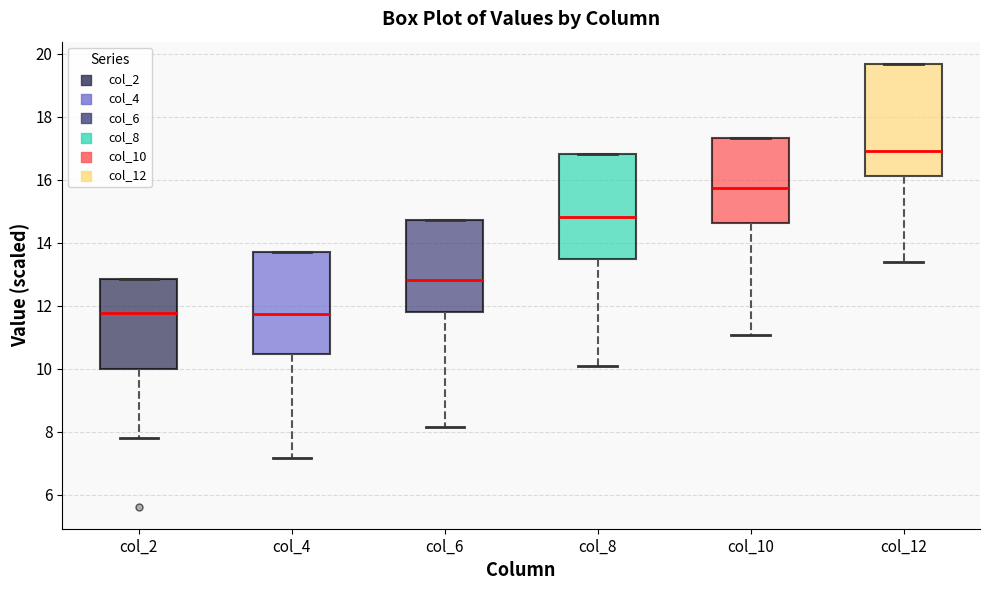

Reading left to right, read every box against the y-axis: the position of its median line, the range the box covers, and the ends of its whiskers. The values are not printed on the chart, so give them approximately, as read against the axis.

col_2: median 11.8, box 10.0 to 12.8, whiskers 7.8 to 12.8
col_4: median 11.8, box 10.4 to 13.8, whiskers 7.2 to 13.8
col_6: median 12.8, box 11.8 to 14.8, whiskers 8.2 to 14.8
col_8: median 14.8, box 13.4 to 16.8, whiskers 10.0 to 16.8
col_10: median 15.8, box 14.6 to 17.4, whiskers 11.0 to 17.4
col_12: median 17.0, box 16.2 to 19.6, whiskers 13.4 to 19.6